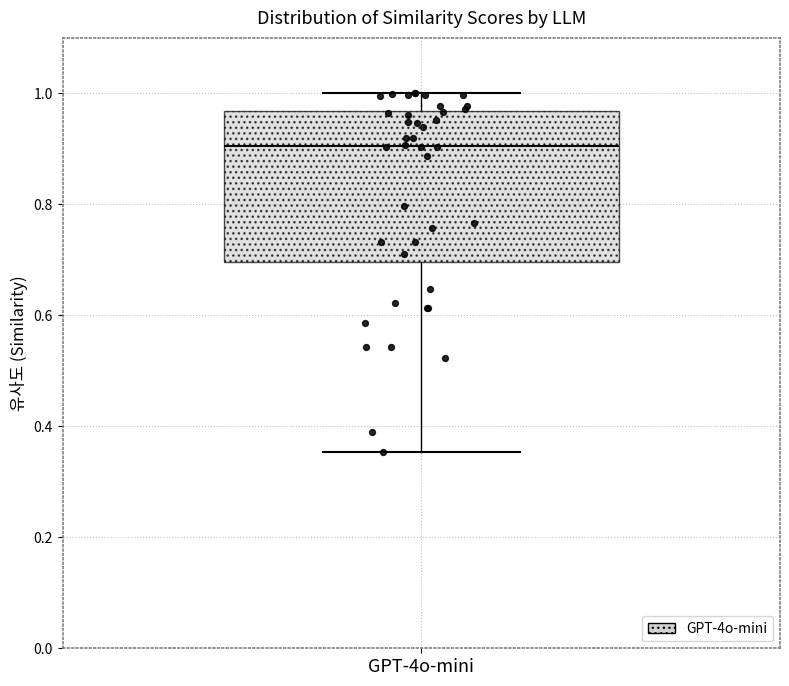

Transcribe this box plot: give where the median line is, the range the box spans, and where the two whiskers end, as read against the y-axis. The values are not printed on the chart, so give them approximately, as read against the axis.

median 0.90, box 0.70 to 0.96, whiskers 0.36 to 1.00